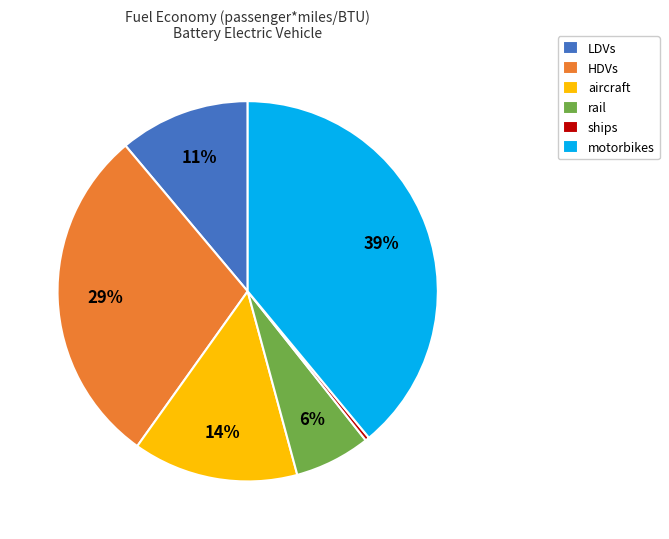

Combined, do aircraft and rail account for over 50%?

No